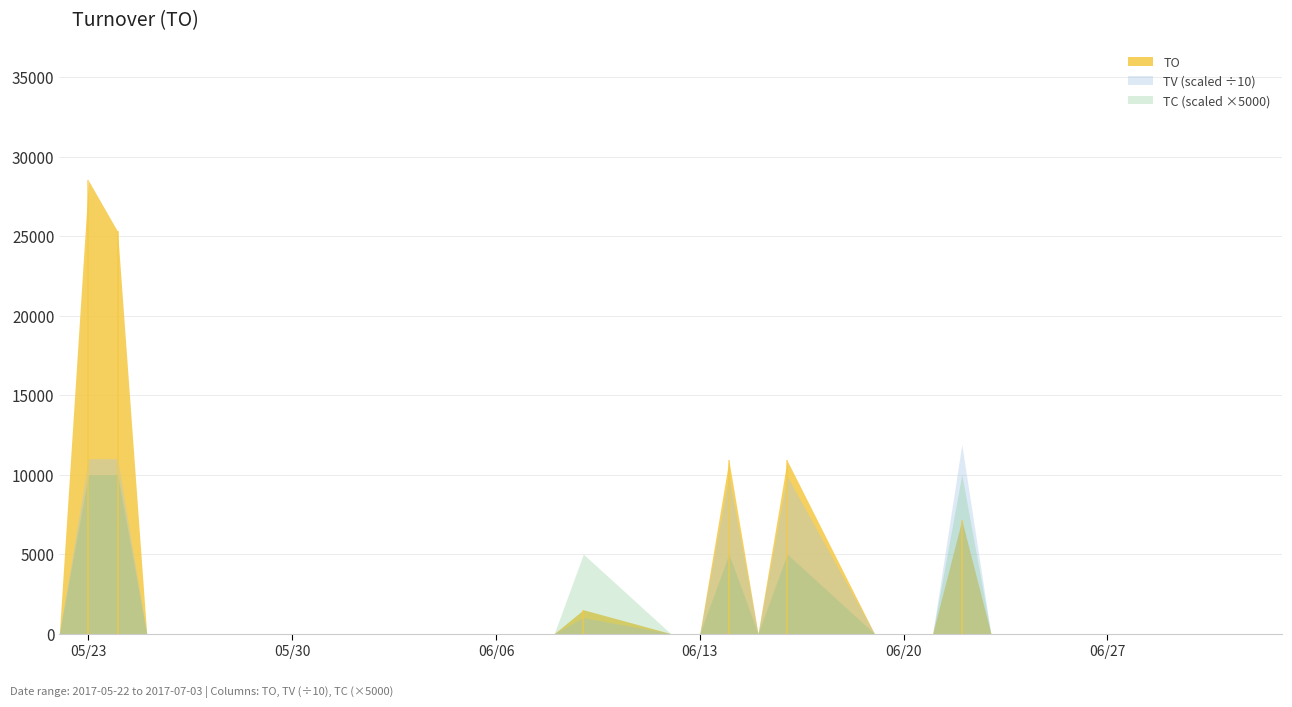

What is the sum of all TV values?

547000